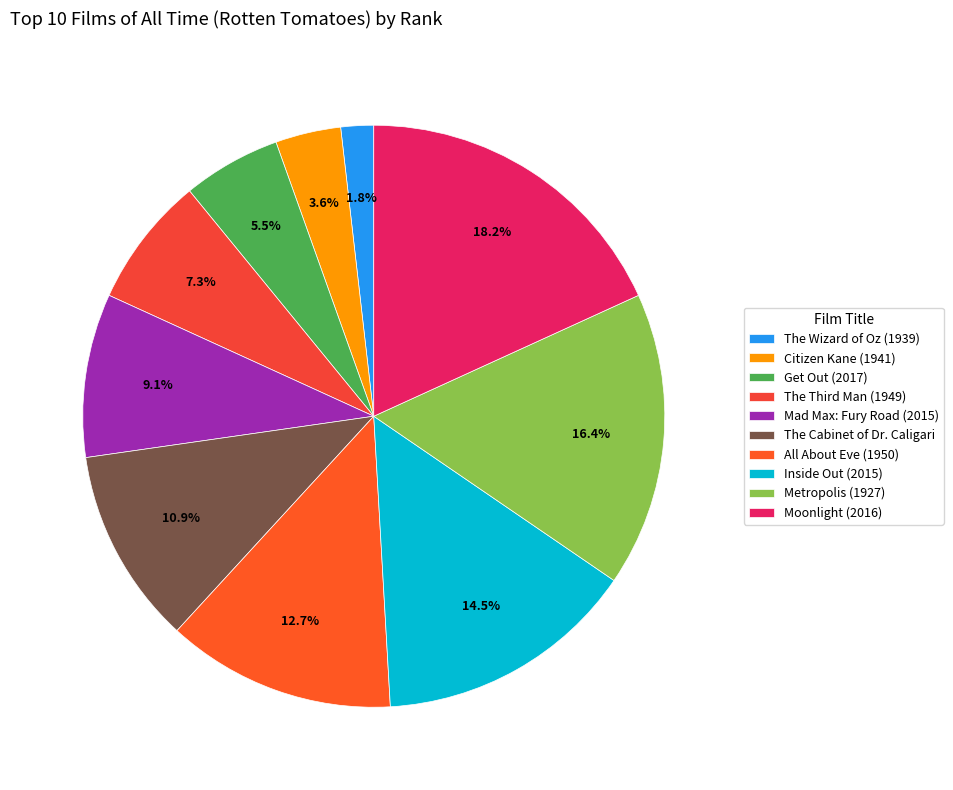

How many slices are in this pie chart?

10